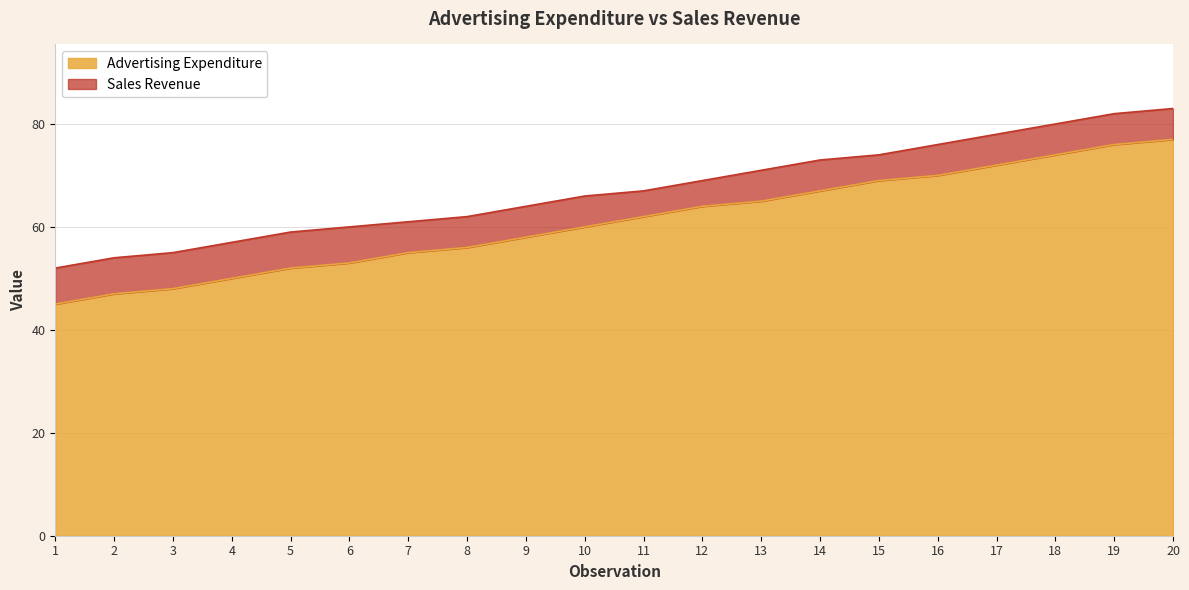

Rank the series at 12 from highest to lowest value.

Sales Revenue, Advertising Expenditure